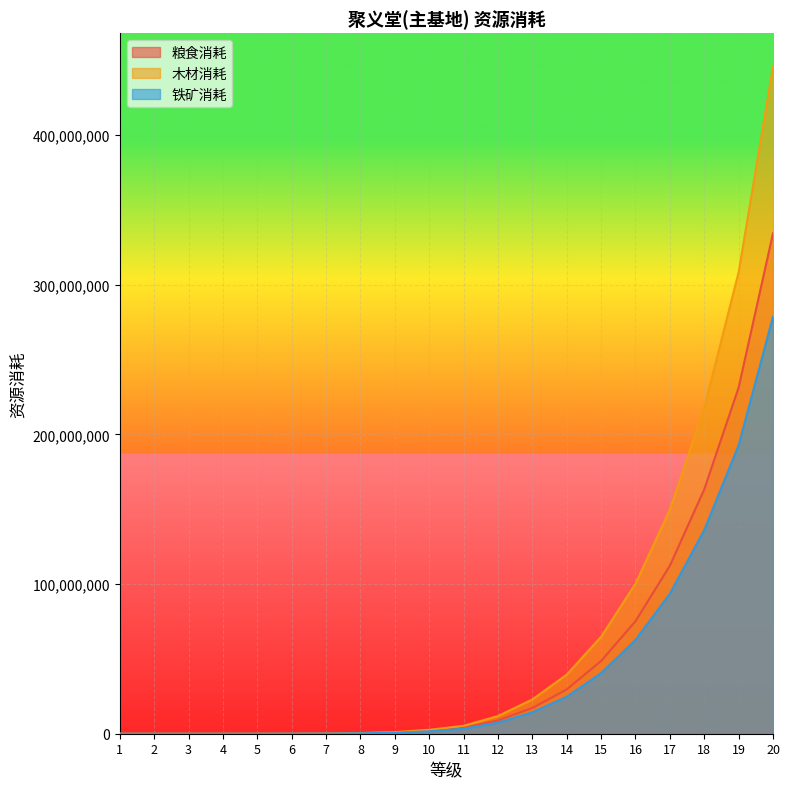

The value of 铁矿消耗 at 2 is 207. True or false?

True